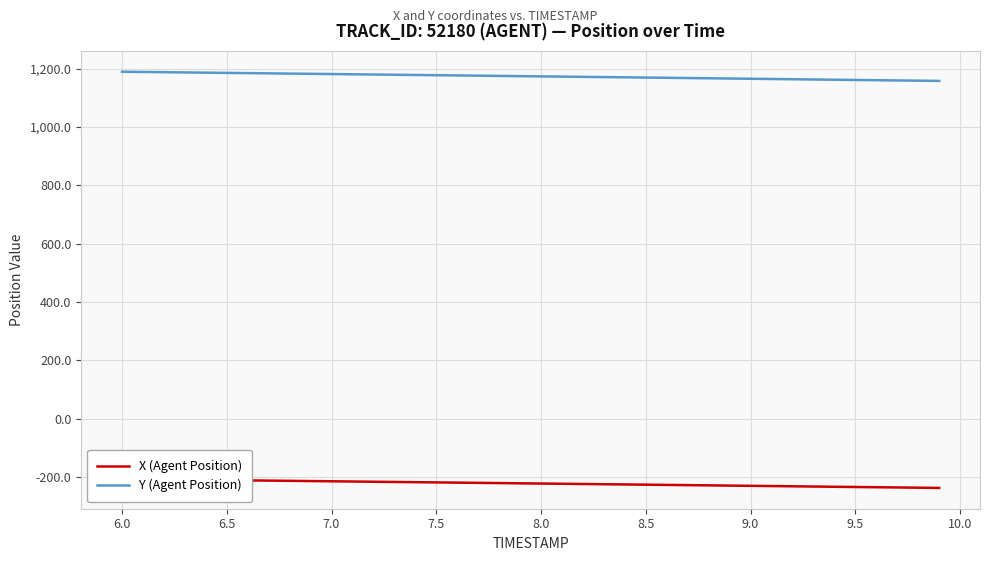

Rank the series by their maximum value, from highest to lowest.

Y (Agent Position), X (Agent Position)